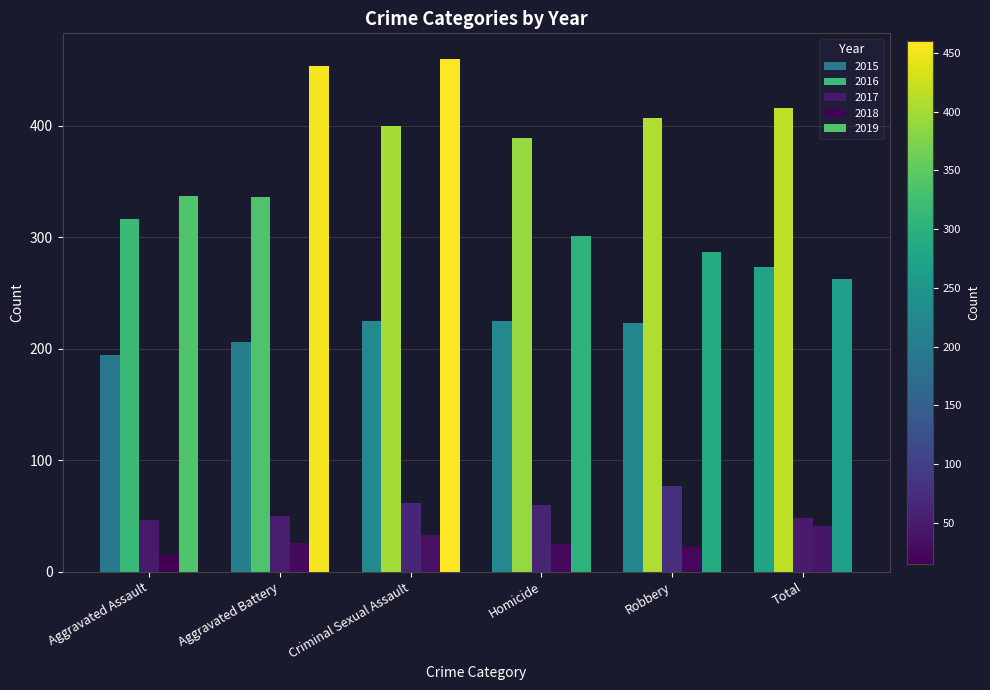

At which label does 2019 reach its minimum?

Total